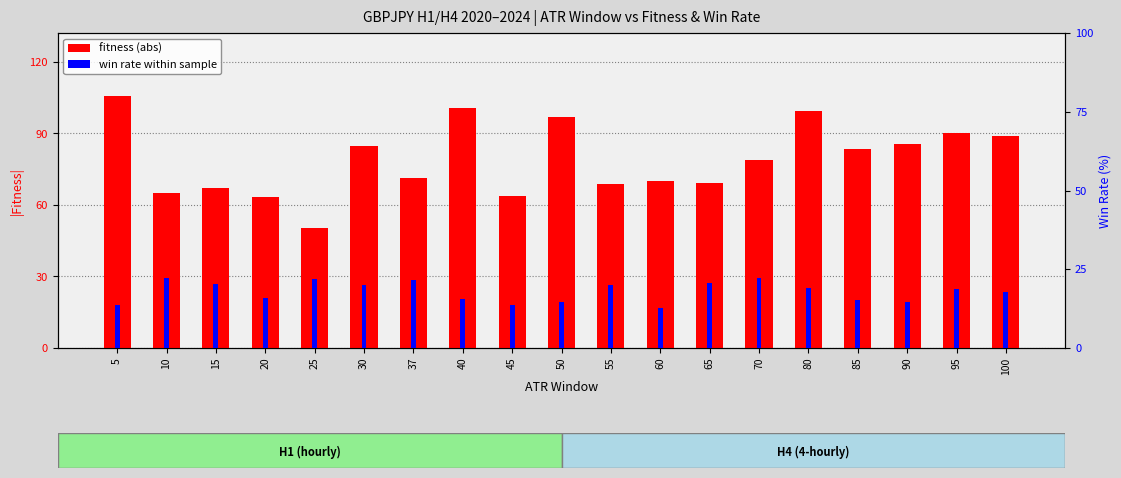

Is it true that win rate (%) equals 20.8 at 65?

True